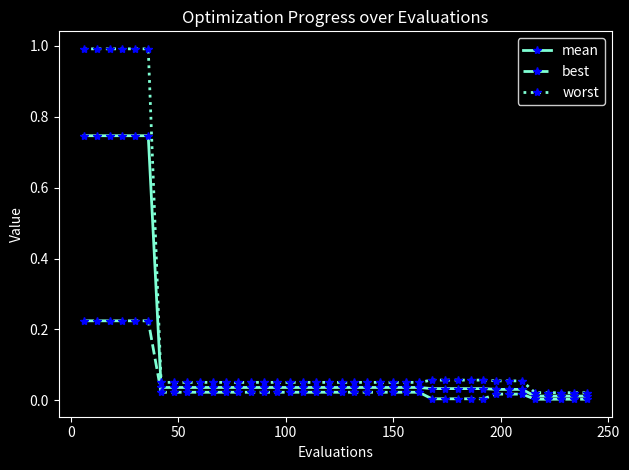

List the series in order of their overall mean, highest first.

worst, mean, best